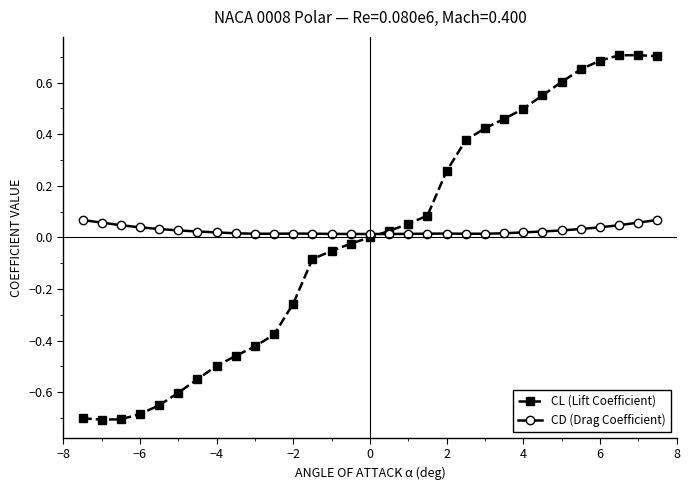

Rank the series by their maximum value, from lowest to highest.

CD (Drag Coefficient), CL (Lift Coefficient)